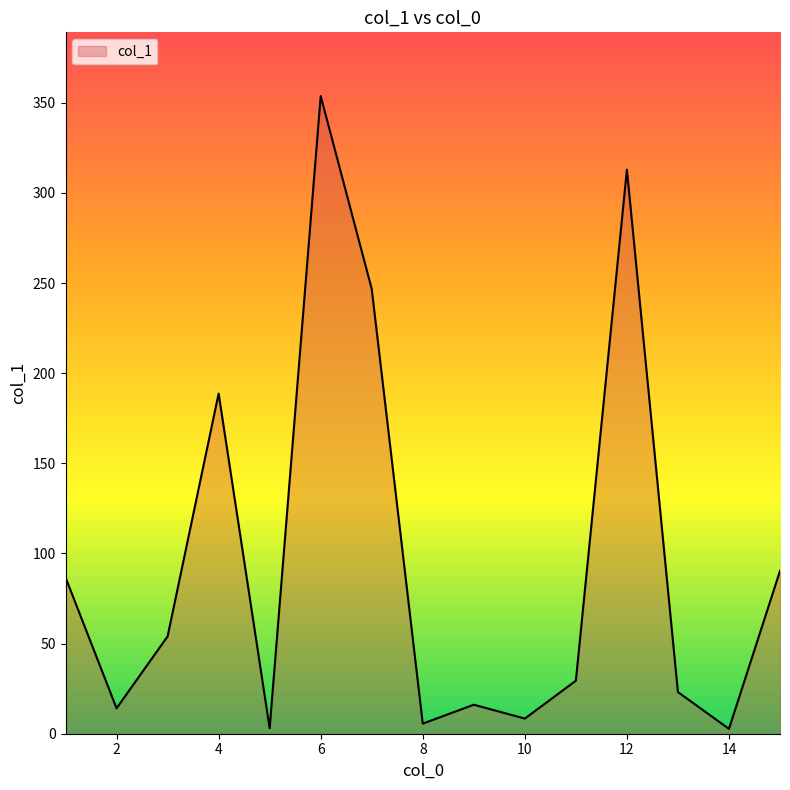

What is the maximum value shown in the chart?

353.7